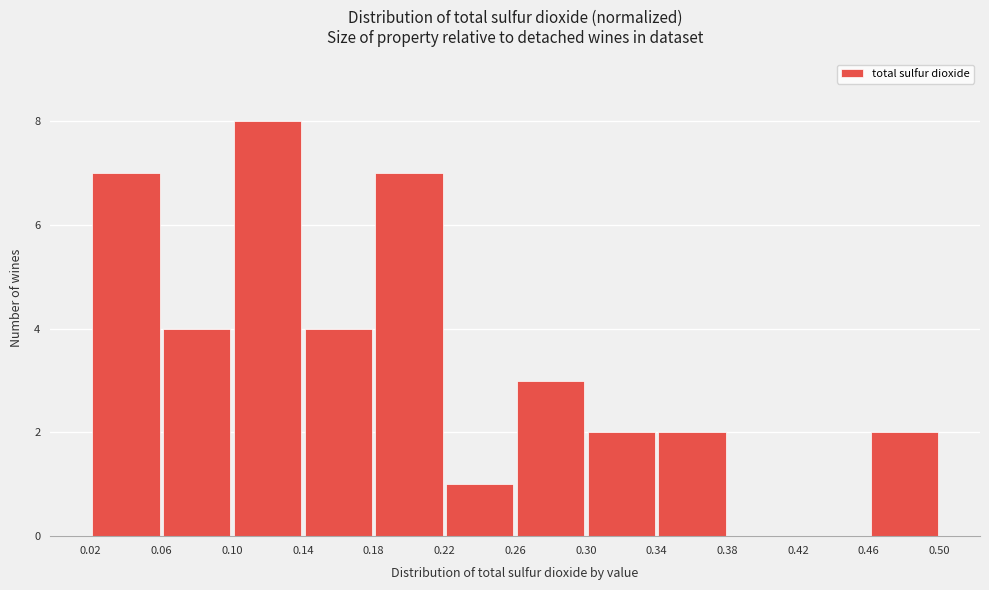

What is the height of the bar covering 0.14 to 0.18 on the x-axis? The values are not printed on the chart, so give them approximately, as read against the axis.

4